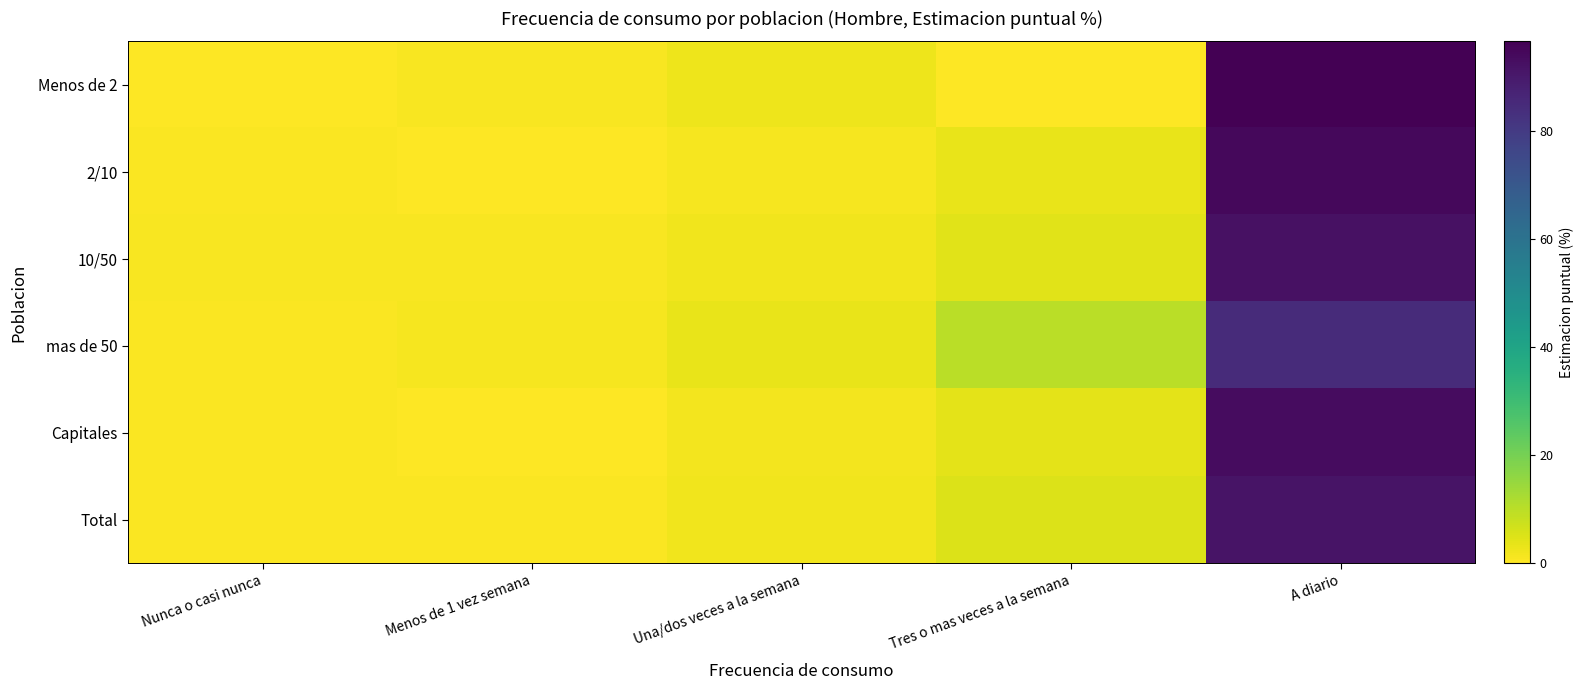

Which series changed the most between Menos de 1 vez semana and Tres o mas veces a la semana?

mas de 50